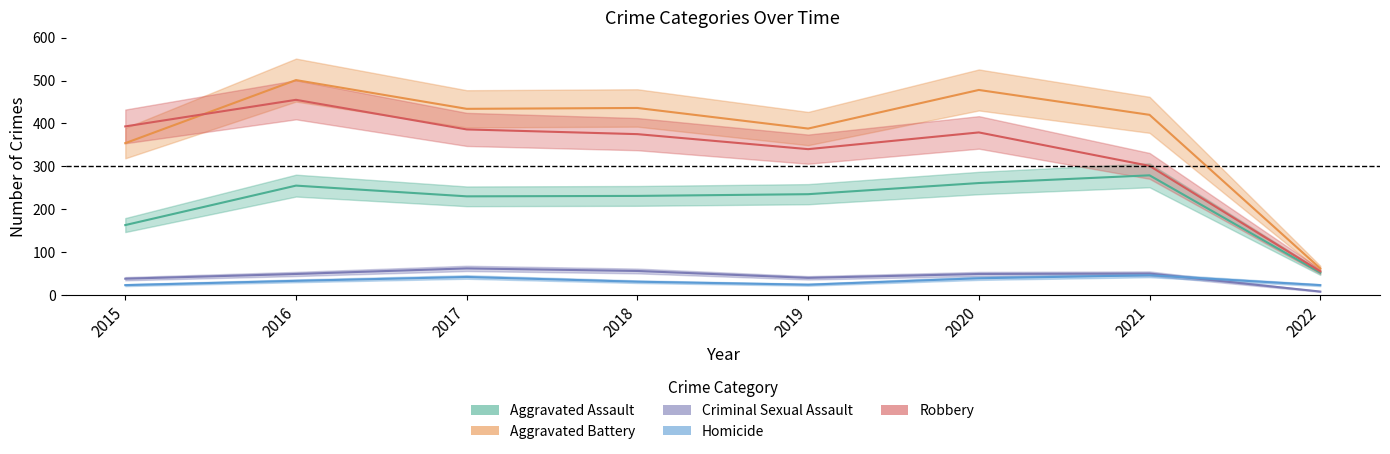

How many categories are shown in the chart?

8